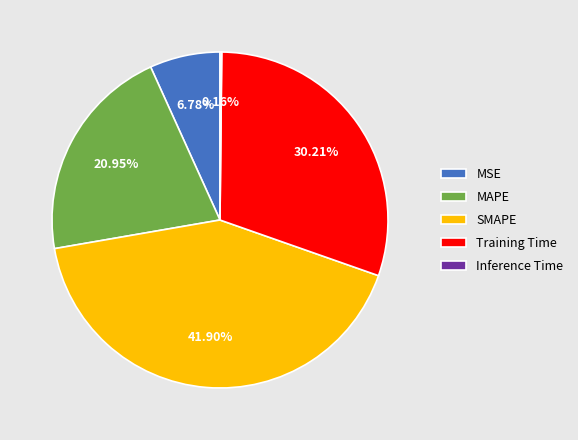

To the nearest percent, what is the combined percentage of SMAPE and MAPE?

63%